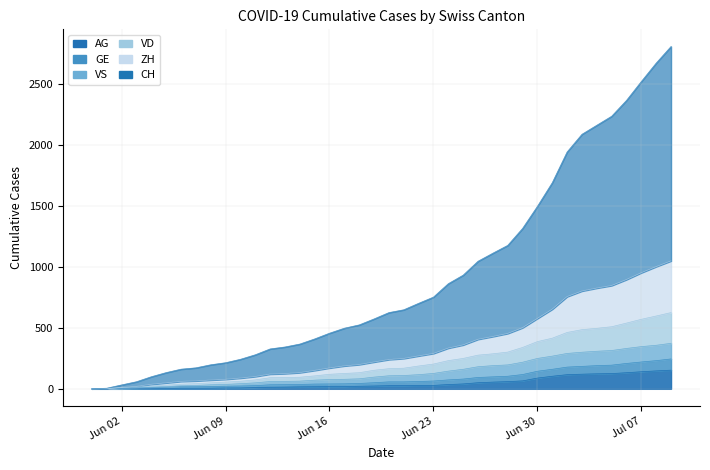

True or false: CH and VS intersect in this chart.

False